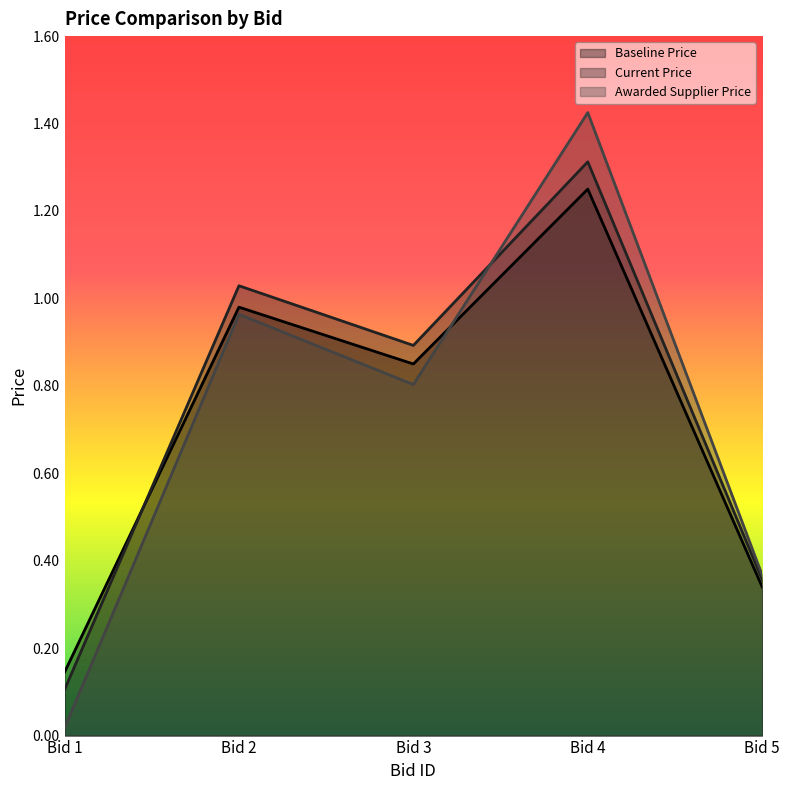

Reading right to left, transcribe all the data shown in this chart.

Baseline Price: Bid 5=0.3	Bid 4=1.2	Bid 3=0.8	Bid 2=1.0	Bid 1=0.1
Current Price: Bid 5=0.4	Bid 4=1.3	Bid 3=0.9	Bid 2=1.0	Bid 1=0.1
Awarded Supplier Price: Bid 5=0.4	Bid 4=1.4	Bid 3=0.8	Bid 2=1.0	Bid 1=0.0